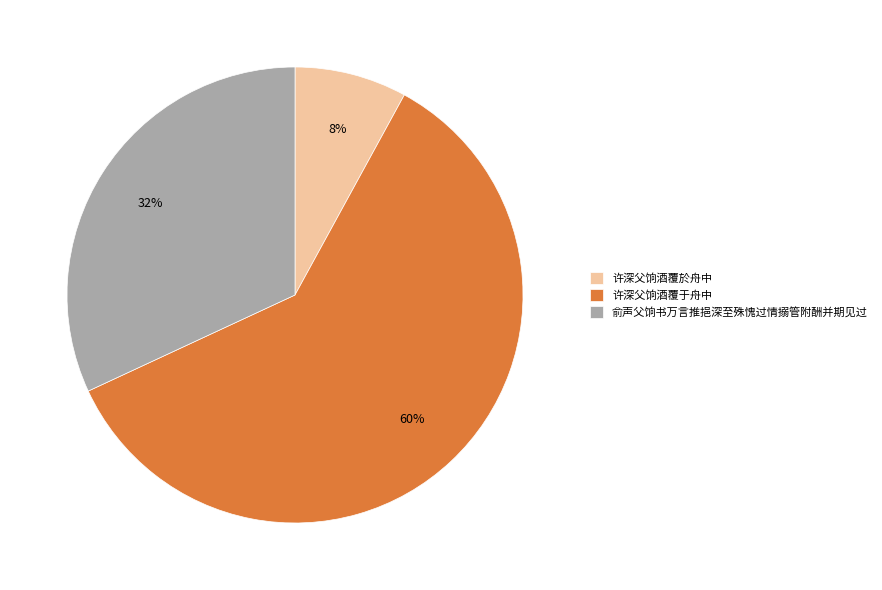

How many slices are in this pie chart?

3